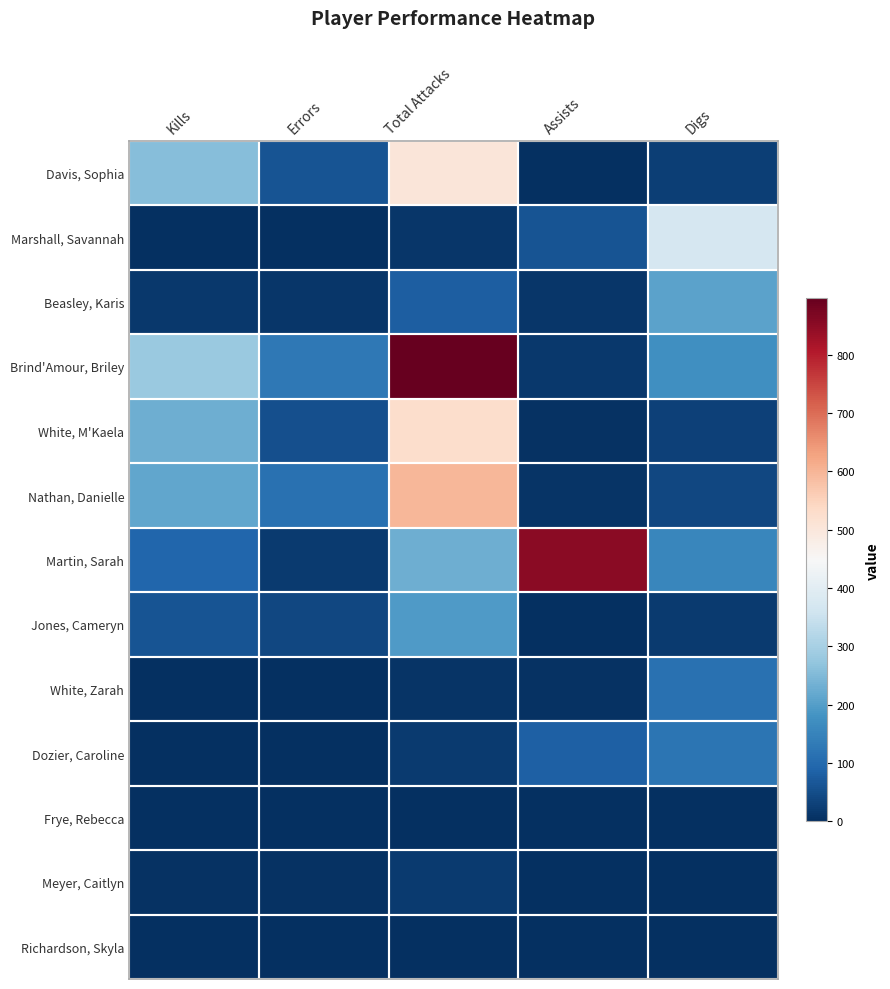

At which category is the sum across all series the highest?

Total Attacks